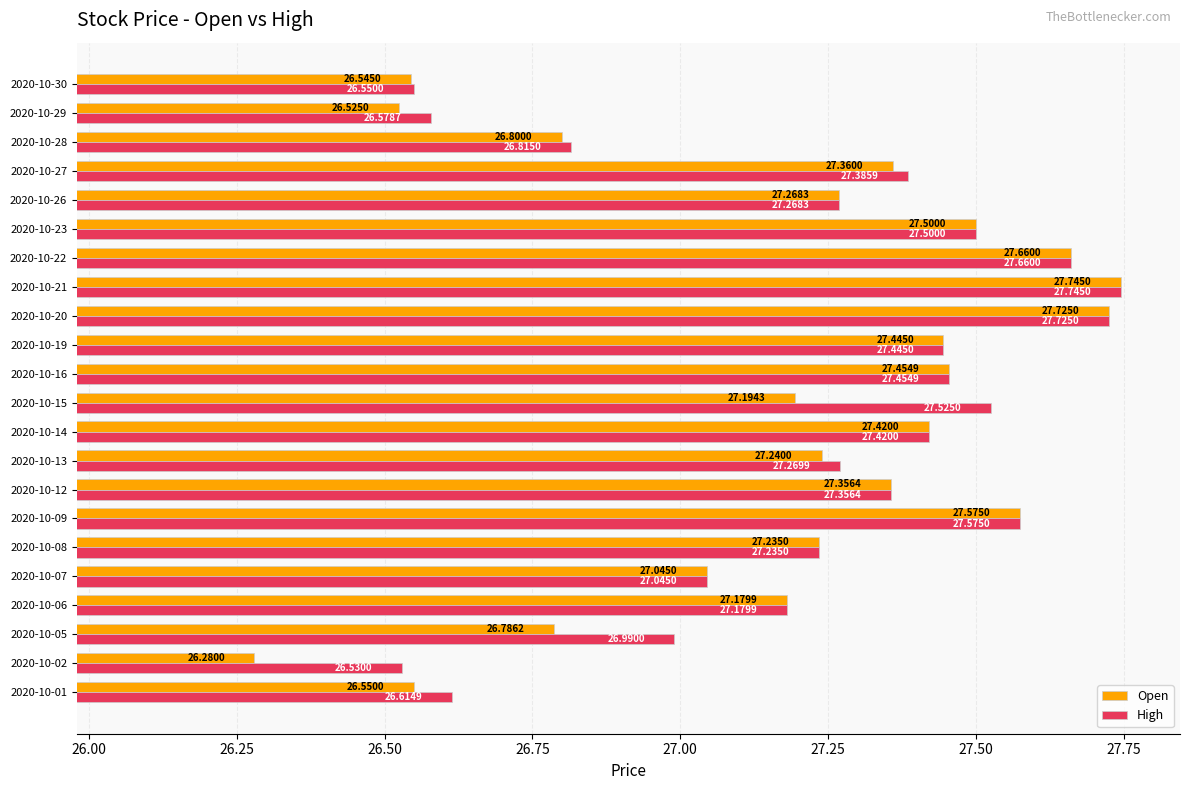

What is the sum of all High values?

598.9